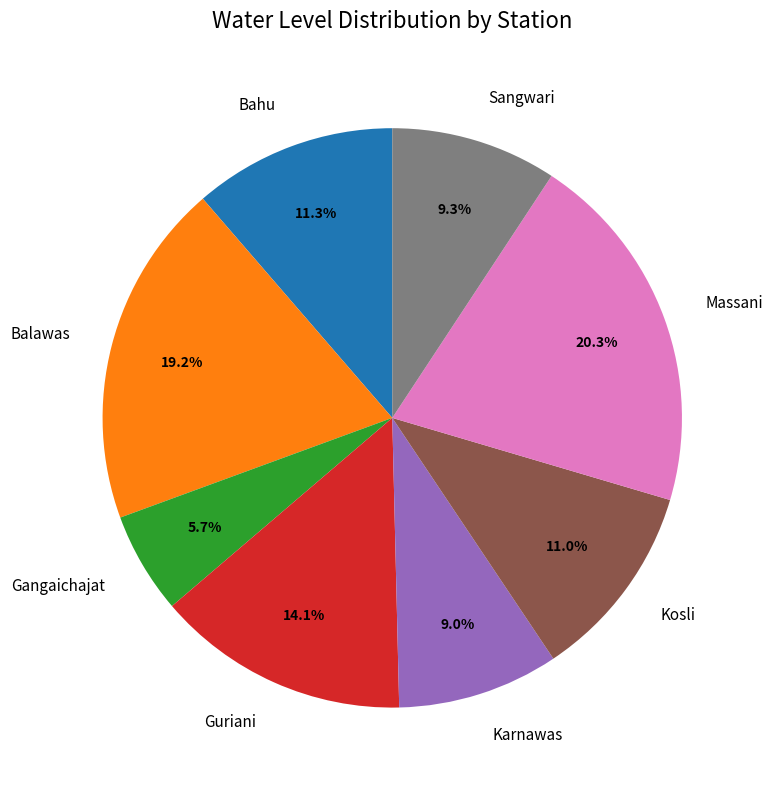

True or false: Karnawas accounts for 19% of the total.

False